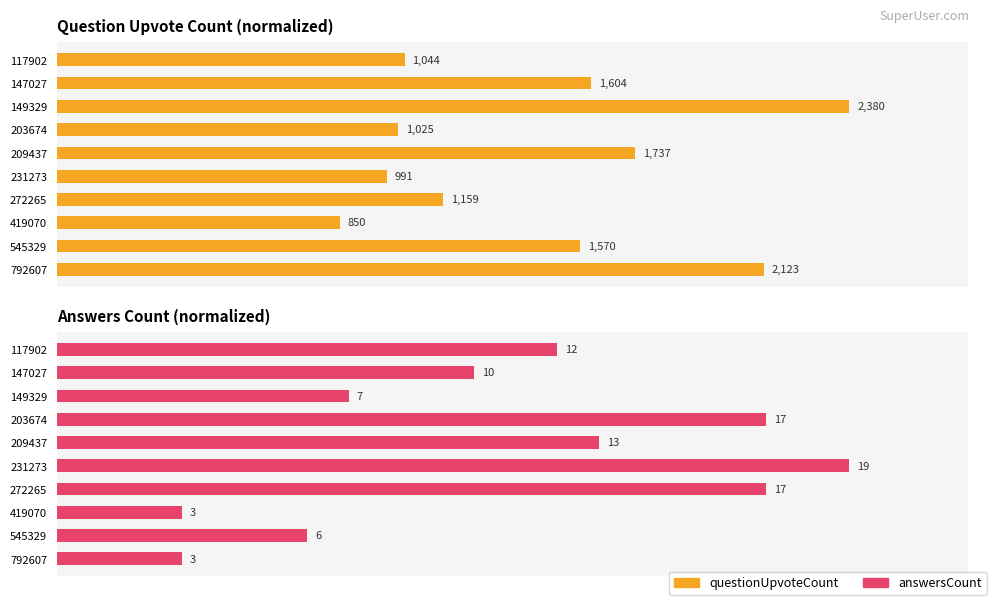

The questionUpvoteCount series shows 0.2 at 147027. True or false?

False